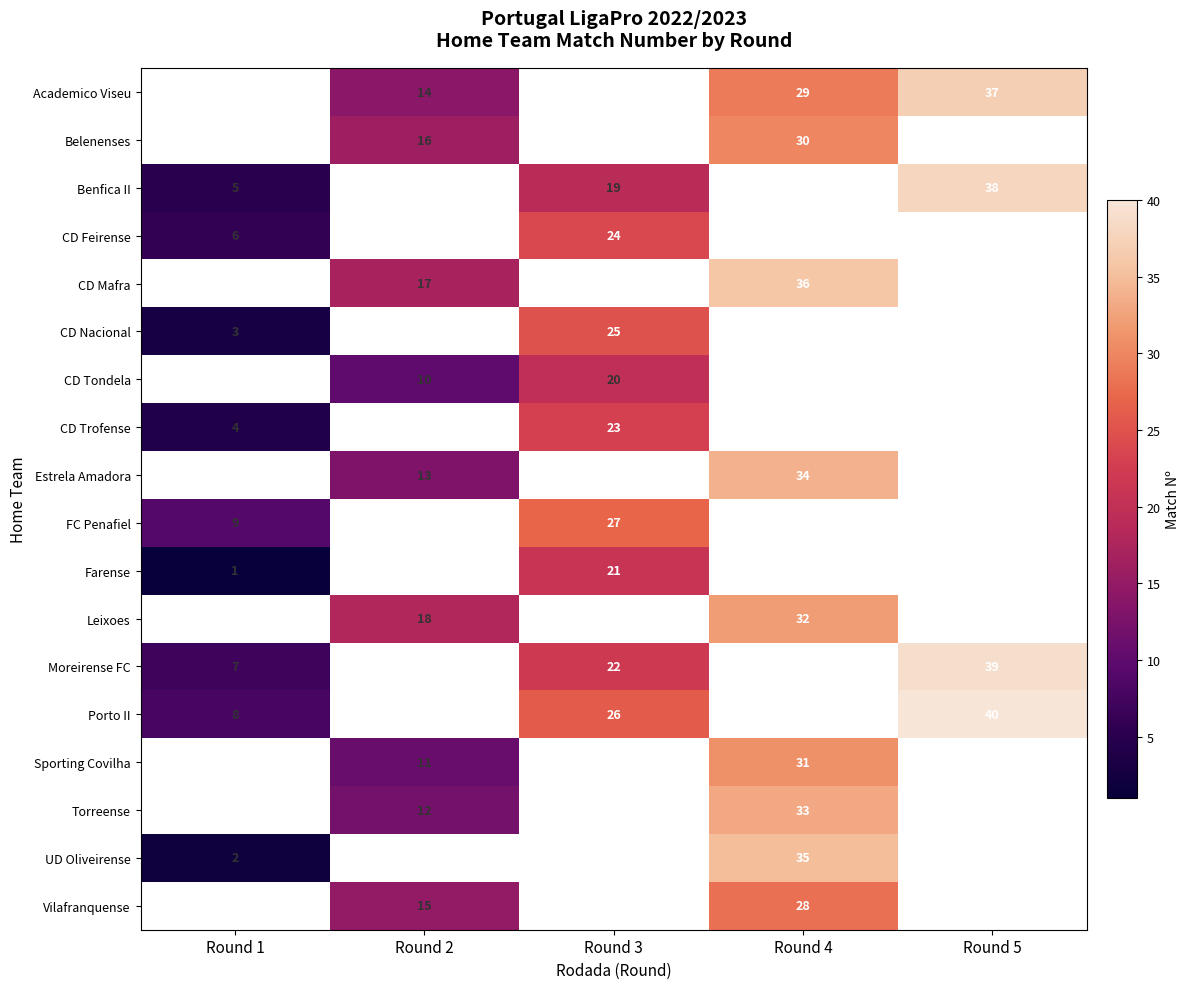

Which category has the lowest value across all series?

Round 1